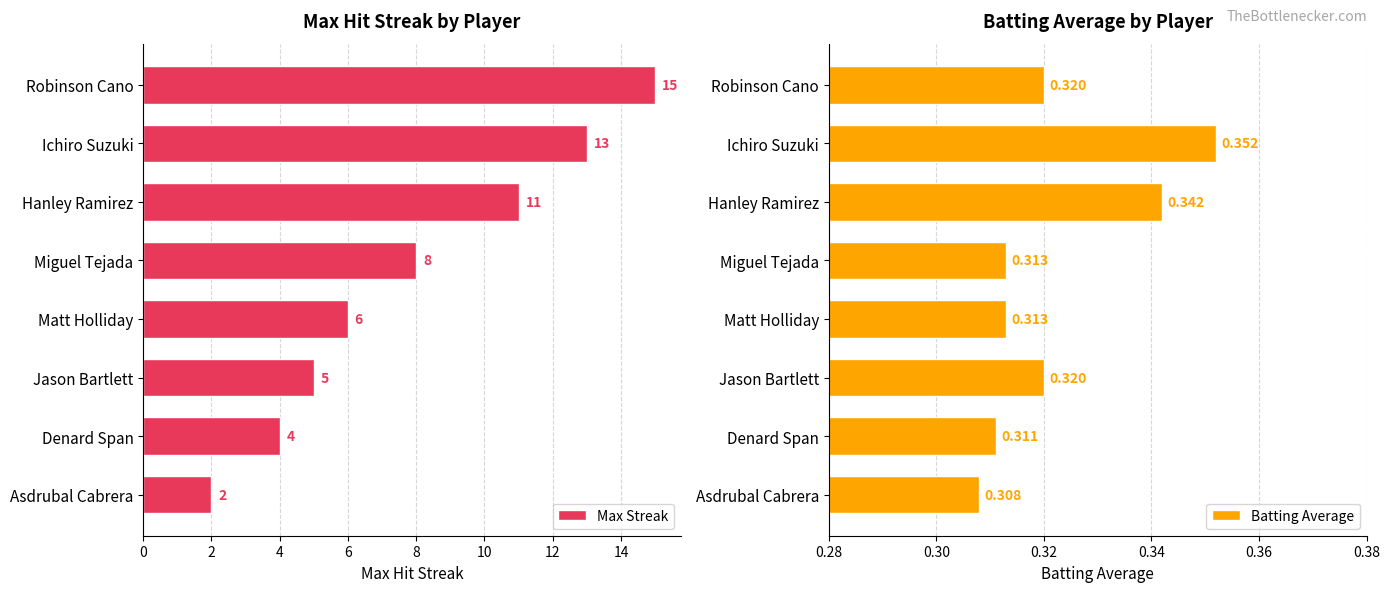

What is the sum of all Max Streak values?

64